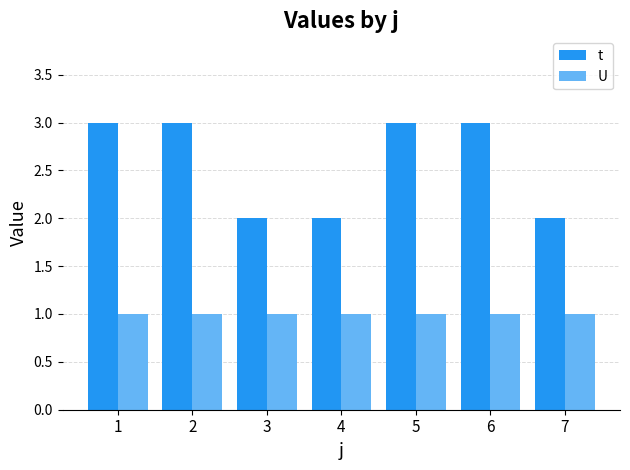

What is the sum of all t values?

18